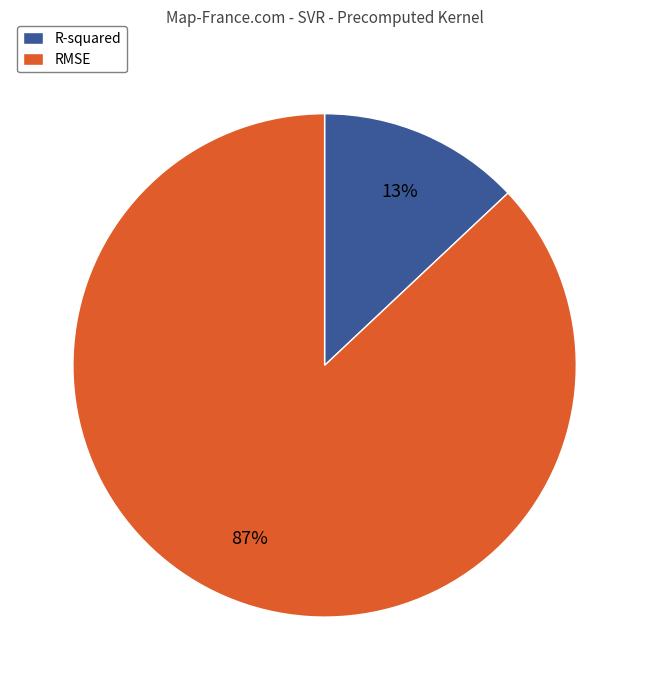

True or false: RMSE accounts for 87% of the total.

True